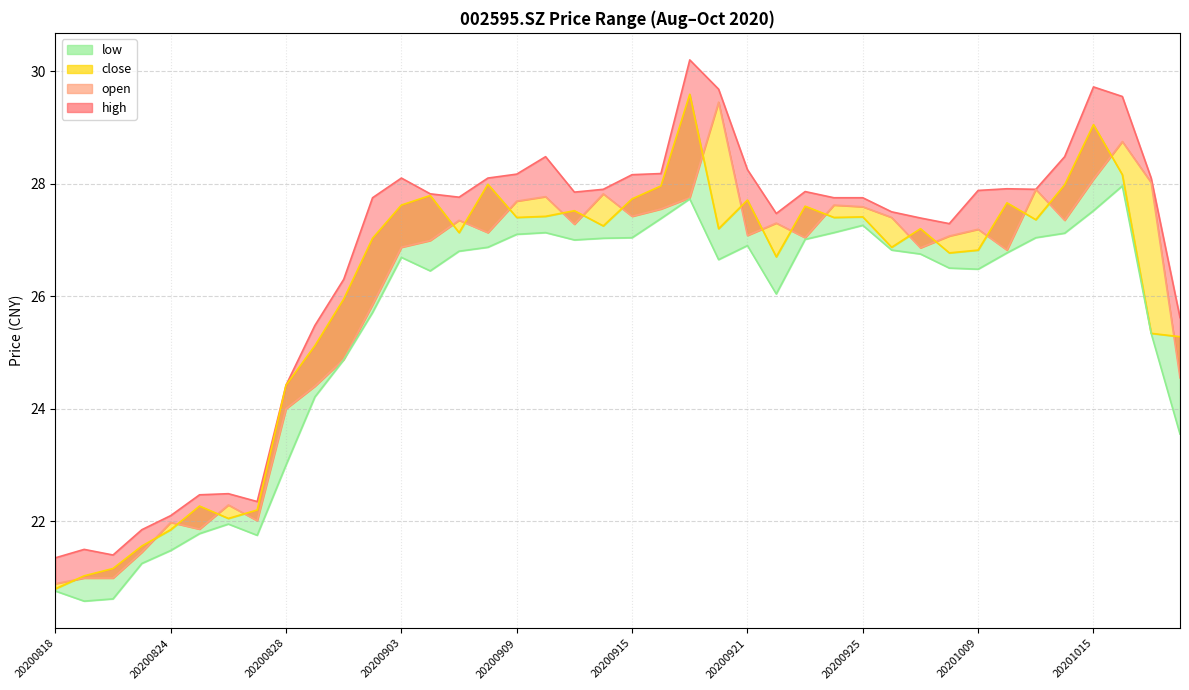

At 31, list the series in order from smallest to largest.

low line, close line, open line, high line